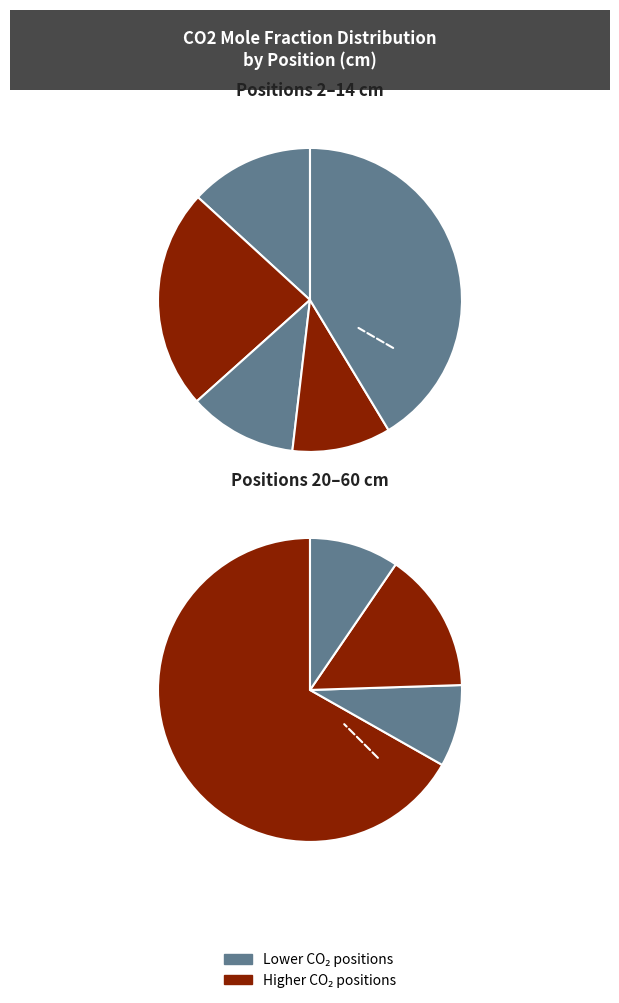

Does any single category account for the majority?

No